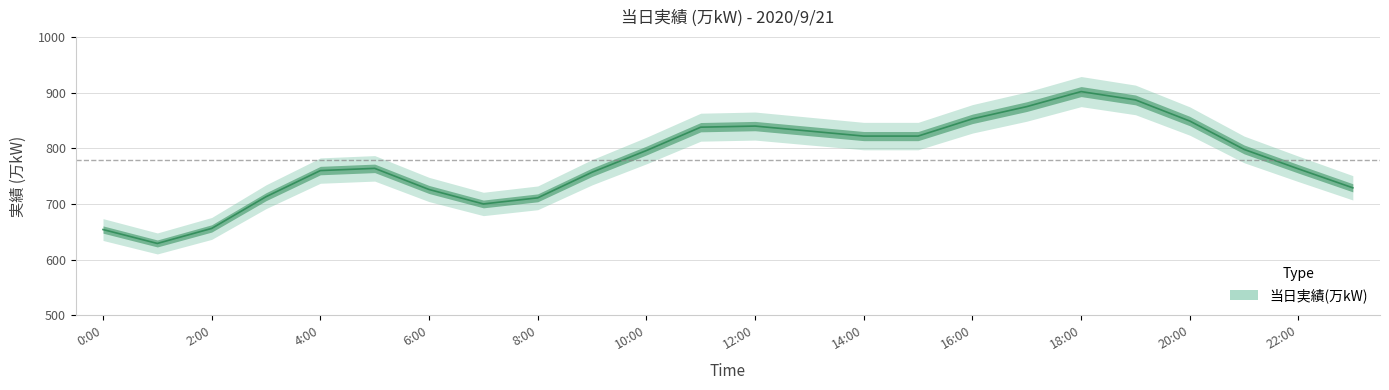

Rank the categories by value from lowest to highest.

1:00, 0:00, 2:00, 7:00, 8:00, 3:00, 6:00, 23:00, 9:00, 4:00, 22:00, 5:00, 10:00, 21:00, 14:00, 15:00, 13:00, 11:00, 12:00, 20:00, 16:00, 17:00, 19:00, 18:00